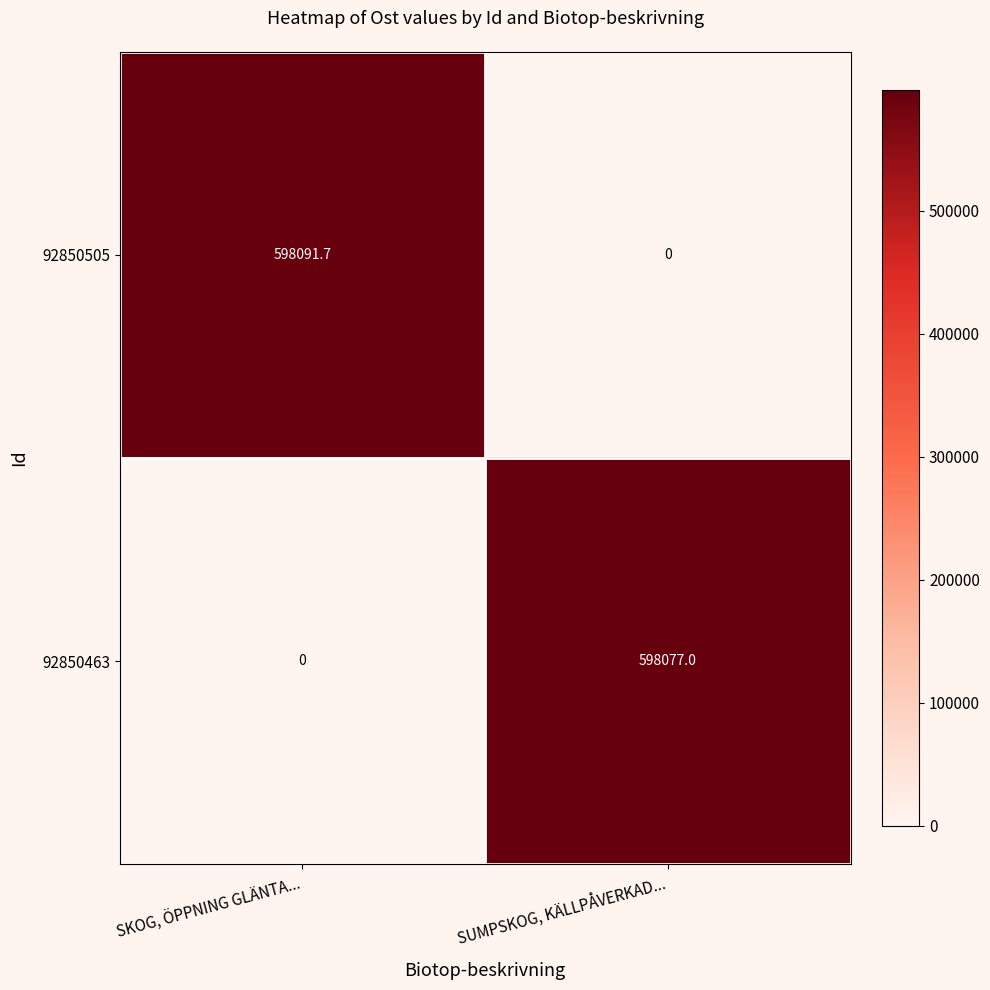

True or false: 92850505 has a value of 376547.8 at SKOG, ÖPPNING GLÄNTA....

False